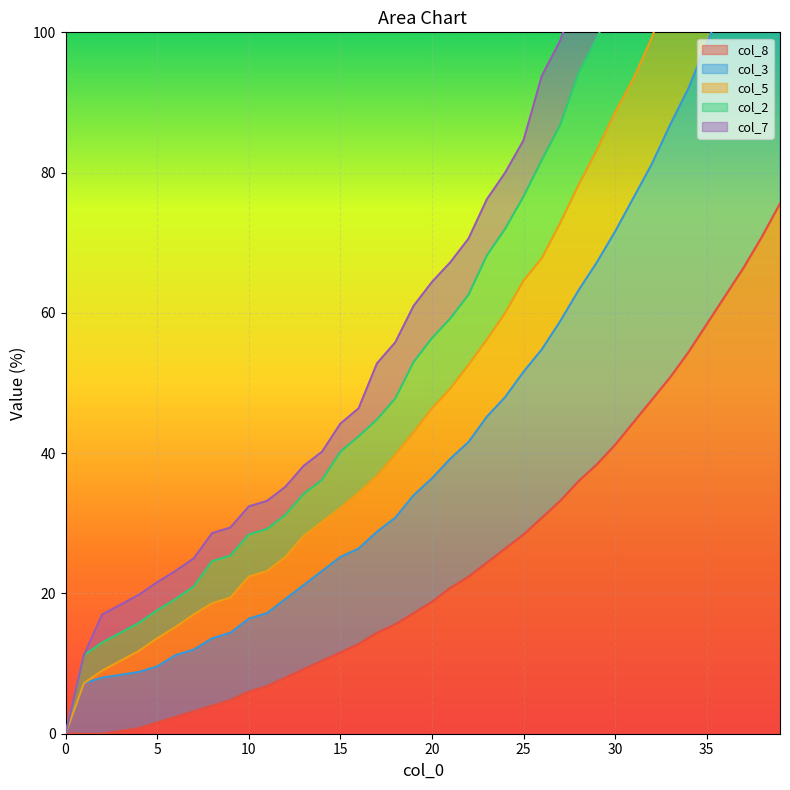

True or false: col_8 has a value of 9.2 at 10.

False